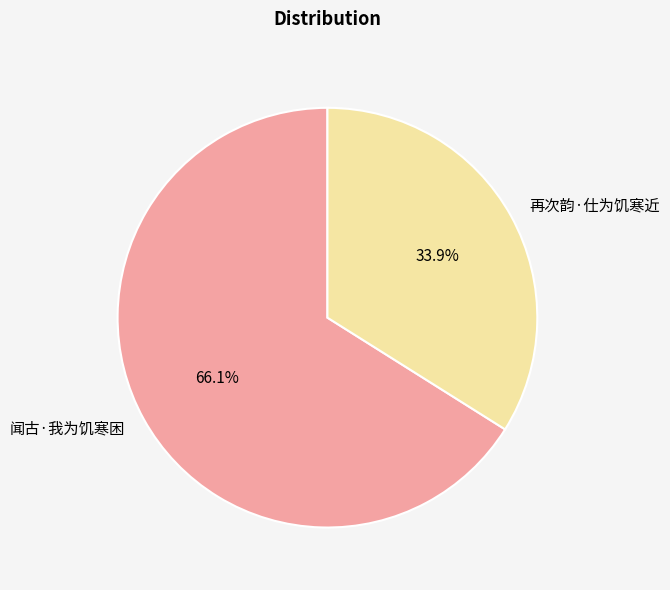

Does any single category account for the majority?

Yes